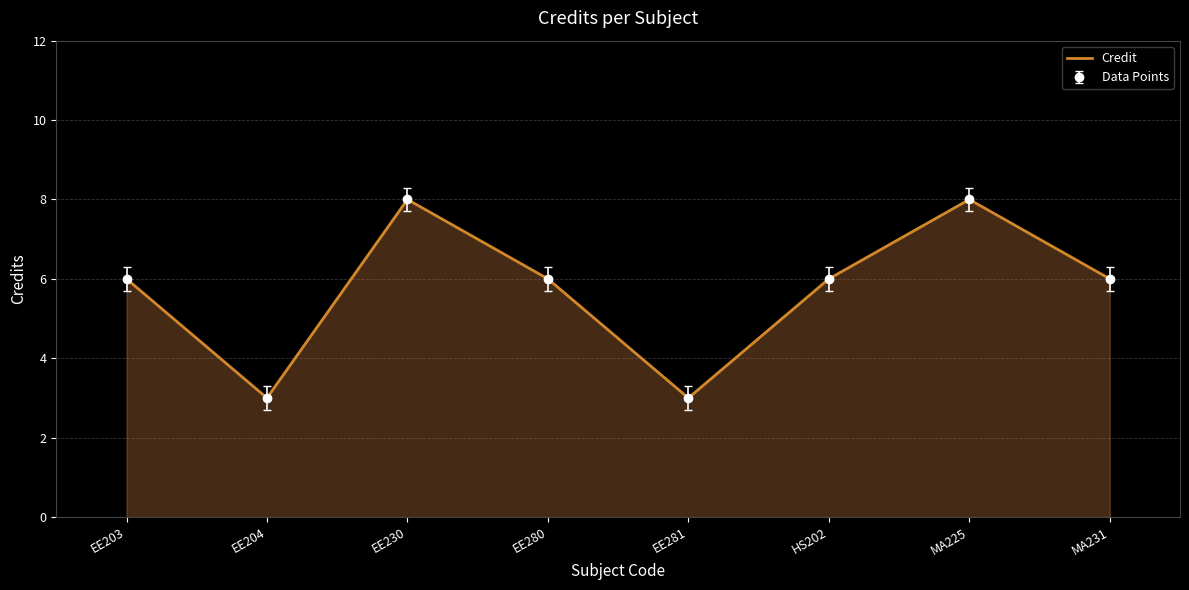

What is the difference between the maximum and second lowest values?

5